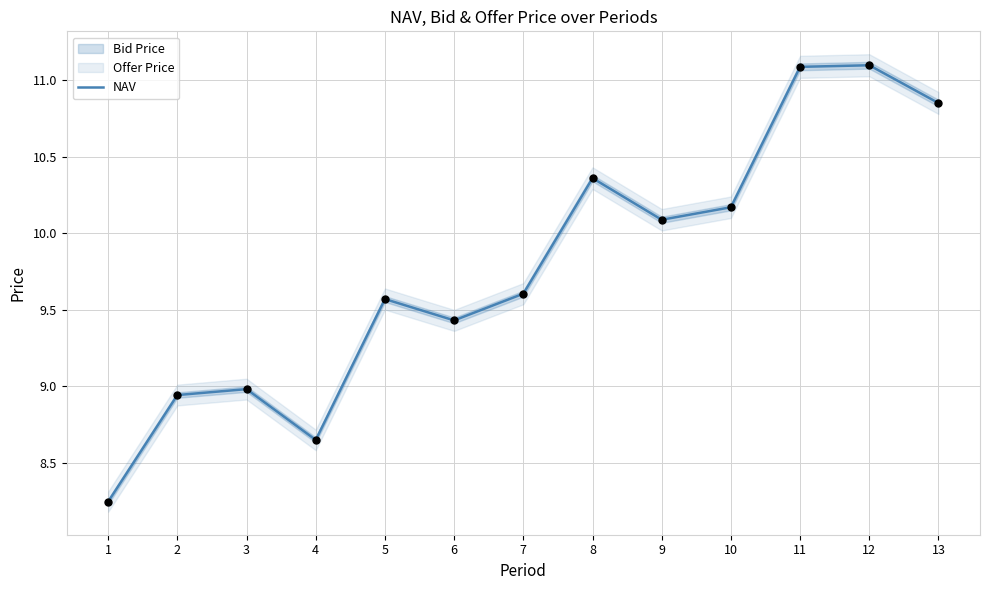

What is the ratio of the value at 1 to the value at 11?

0.7